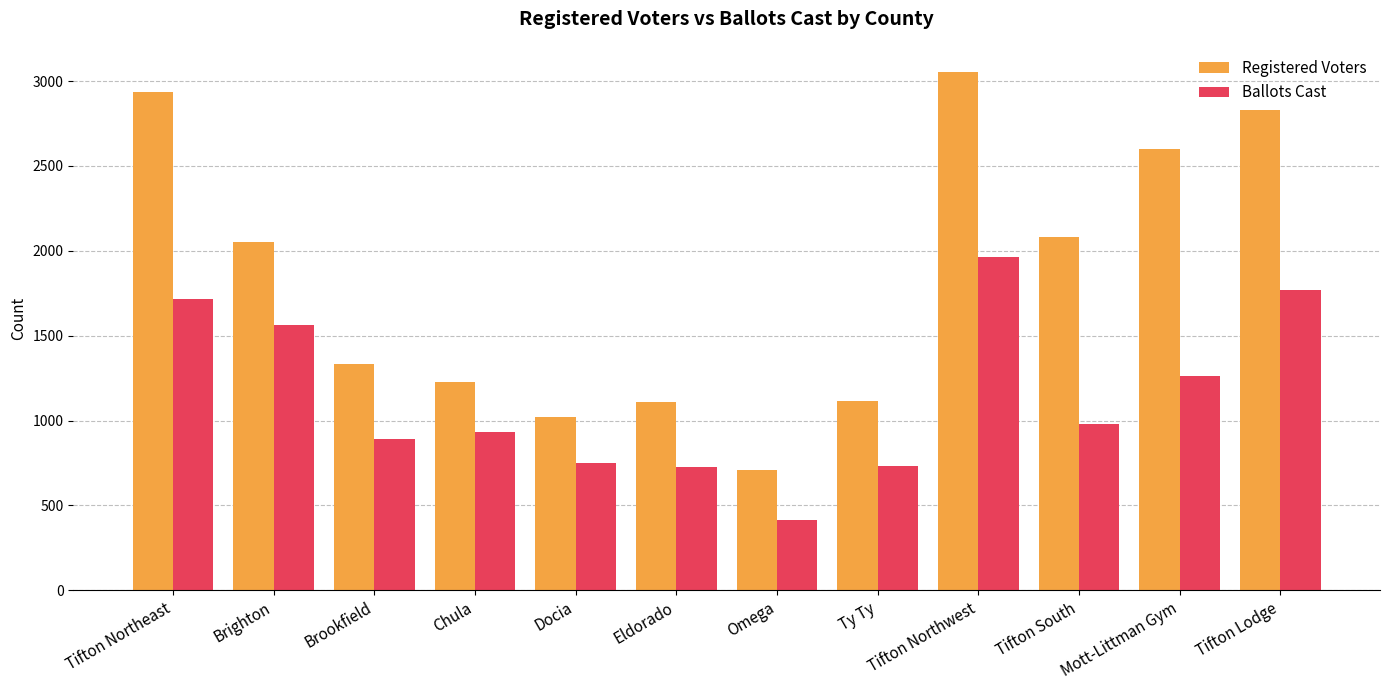

Rank the series by their average value, from lowest to highest.

Ballots Cast, Registered Voters